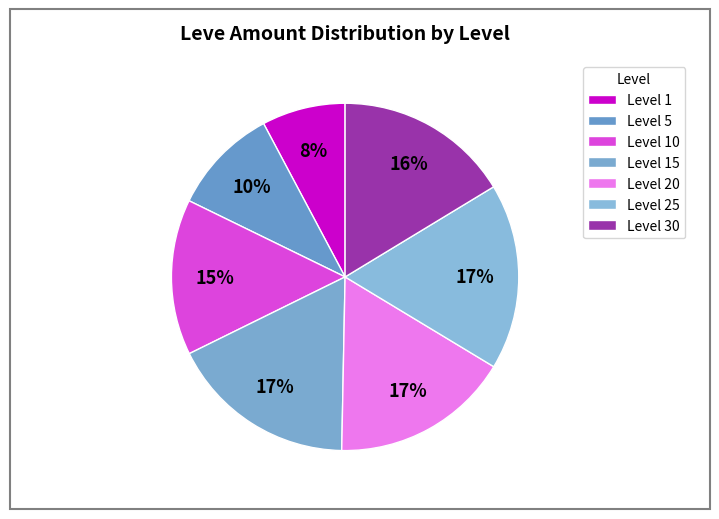

To the nearest percent, what is the average slice percentage?

14%